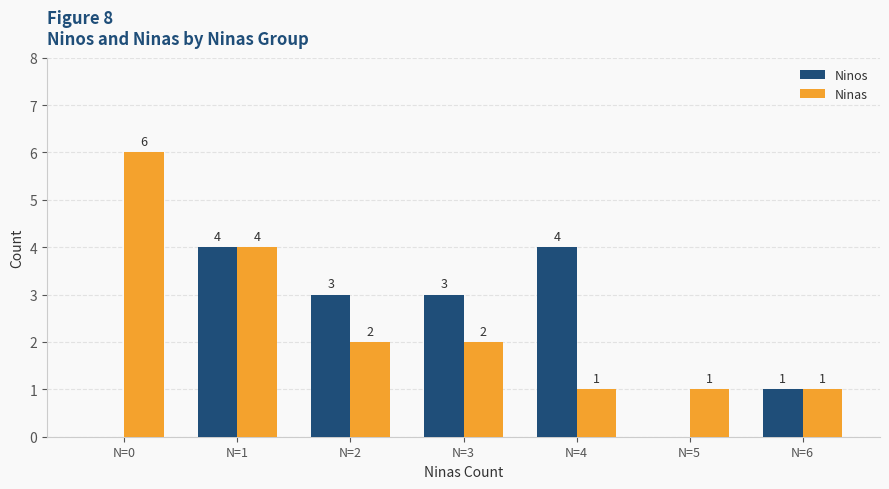

What is the difference between the Ninos values at N=1 and N=6?

3